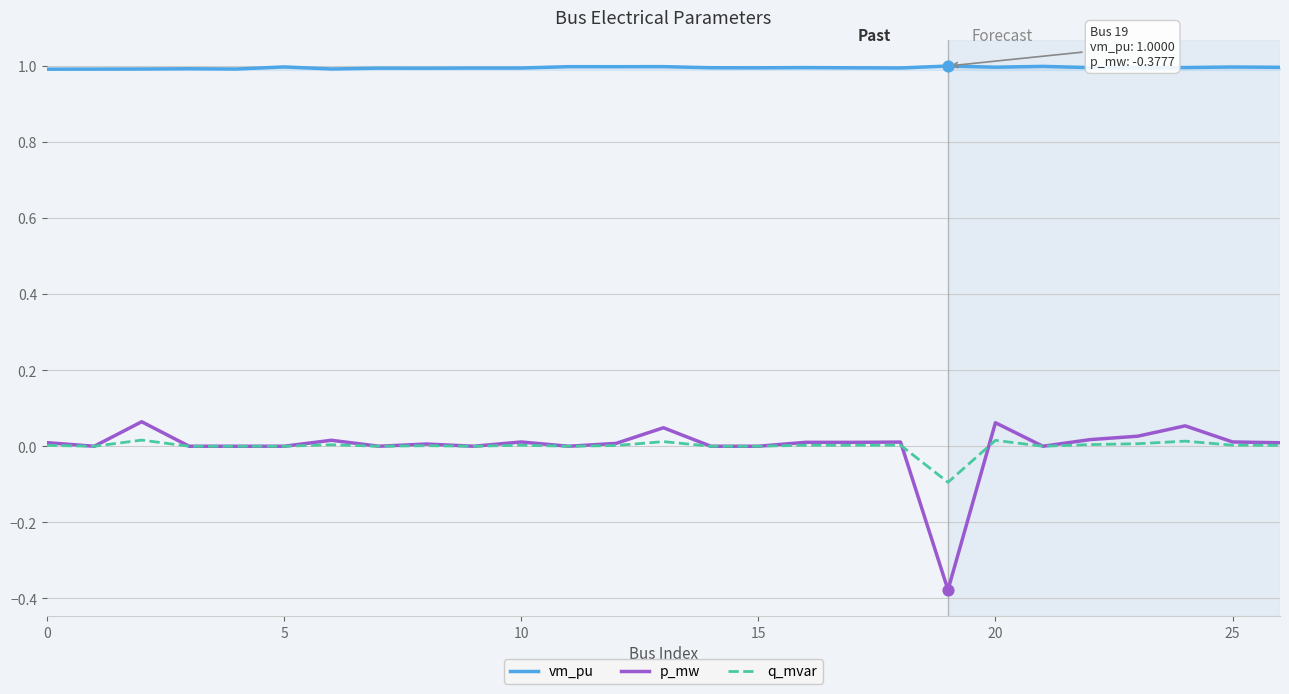

Which series has the largest range (max minus min)?

p_mw